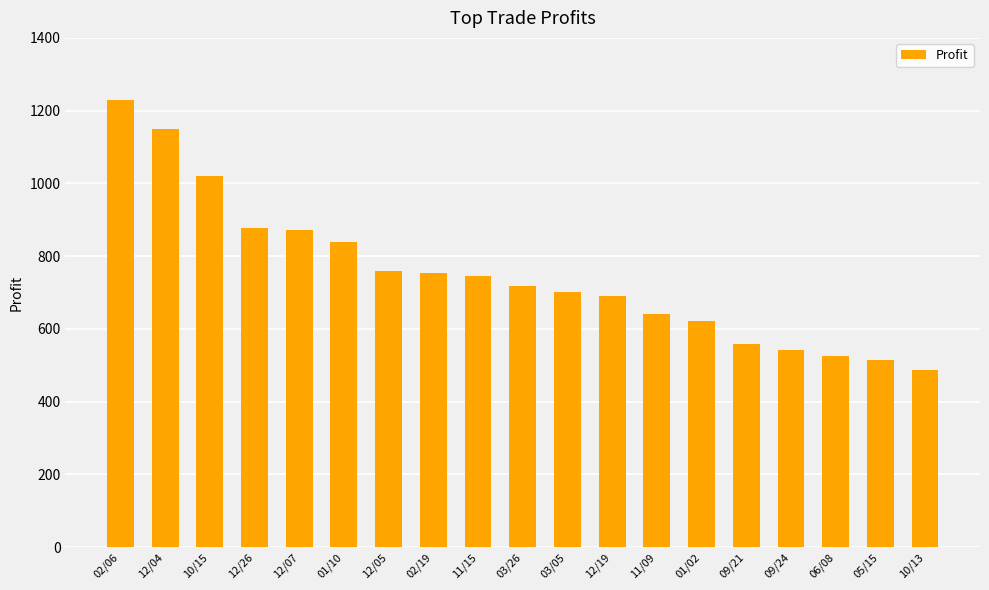

At which category does the chart reach its peak across all series?

02/06